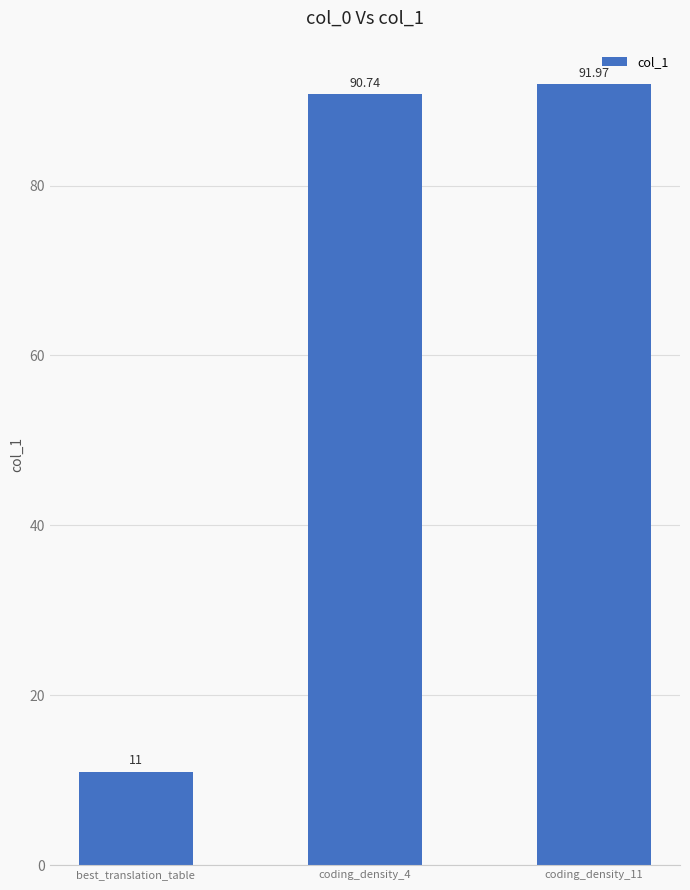

True or false: the data shows 90.7 at coding_density_4.

True